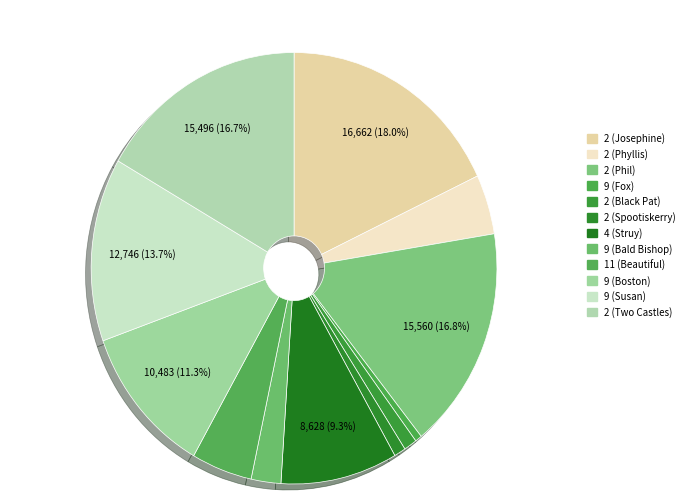

How many segments does this pie chart have?

12